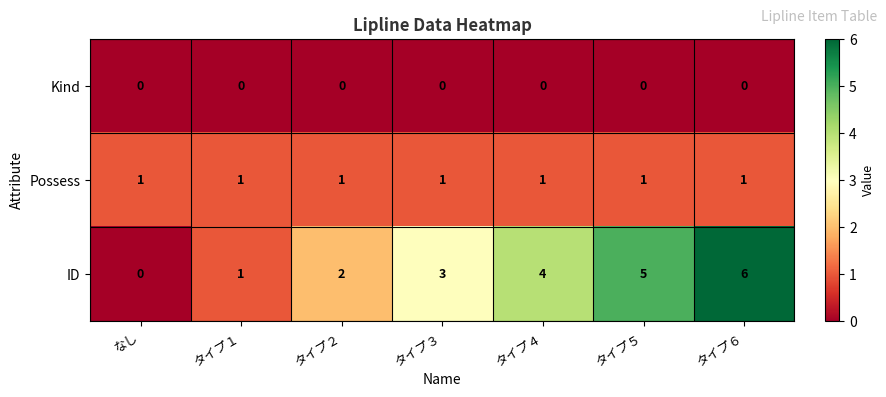

Which series changed the most between タイプ３ and タイプ６?

ID